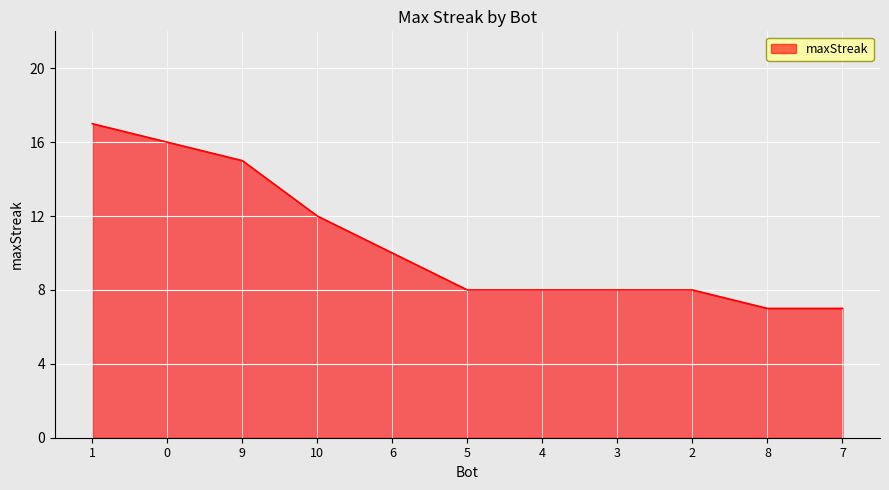

What is the sum of all values?

116